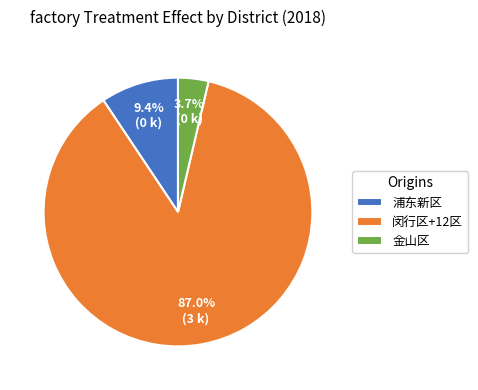

Is there a majority slice in this chart?

Yes